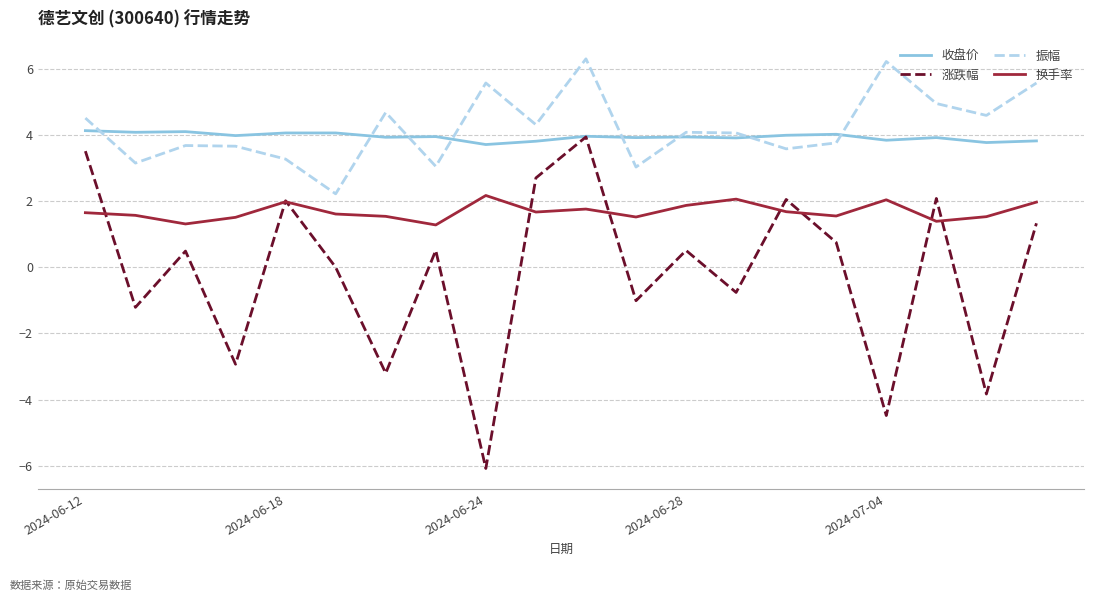

True or false: 振幅 and 涨跌幅 cross at least once.

False